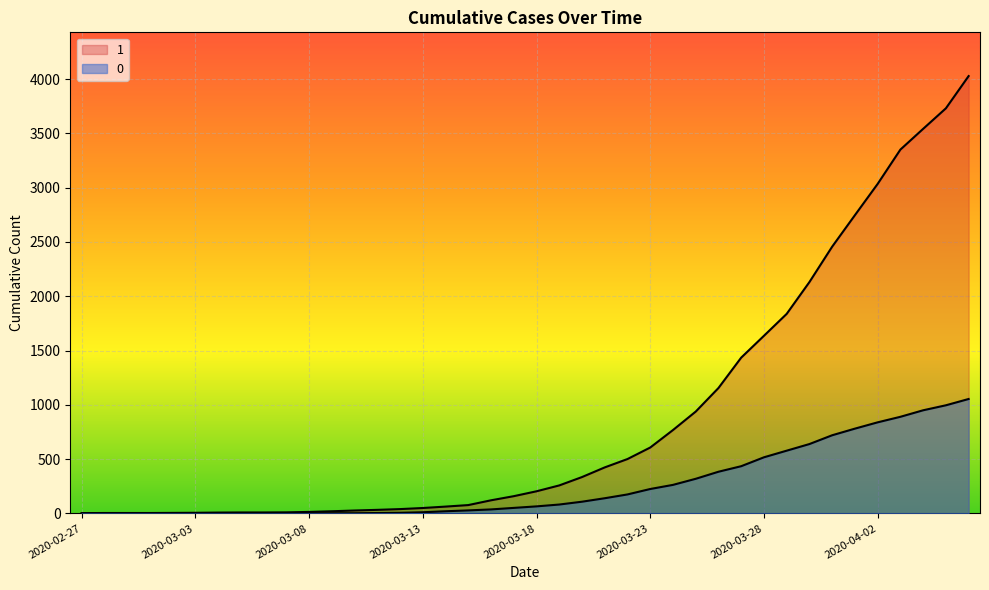

True or false: 0 has more than 1 points higher than both neighbors.

False